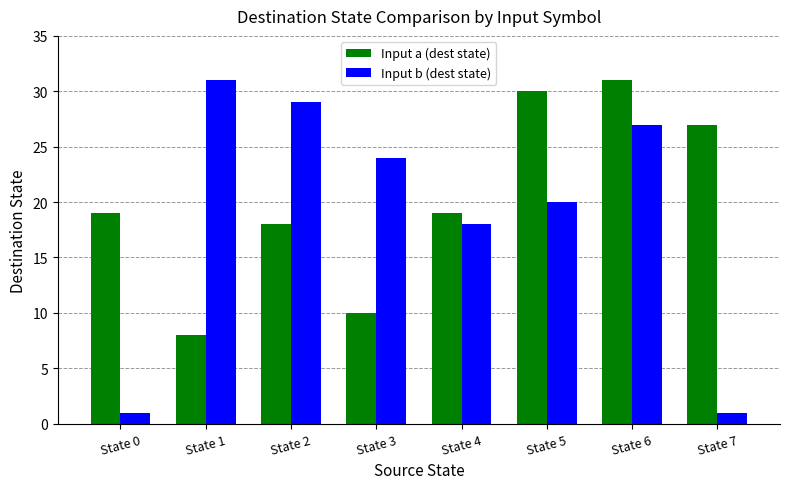

The Input b (dest state) series shows 51 at State 2. True or false?

False